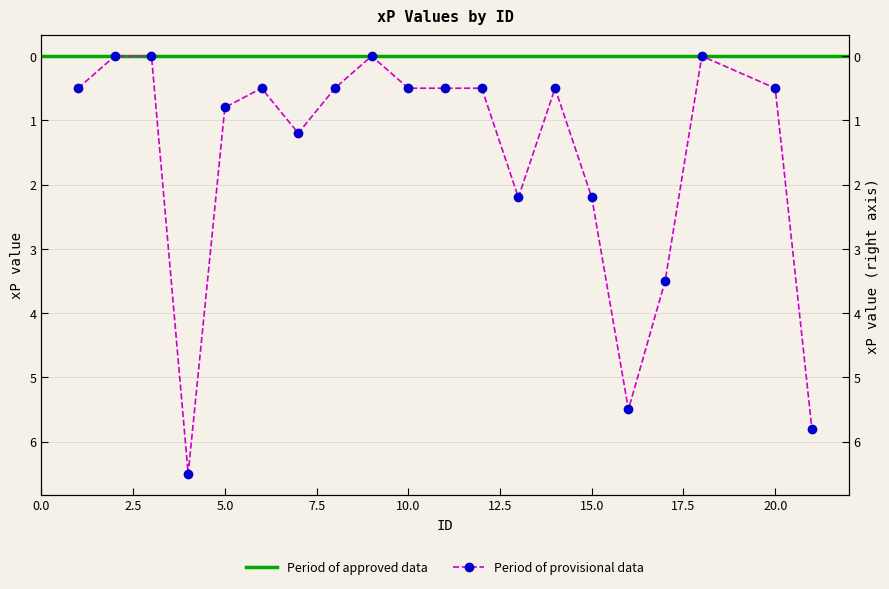

Rank the categories by value from highest to lowest.

4, 21, 16, 17, 13, 15, 7, 5, 1, 6, 8, 10, 11, 12, 14, 20, 2, 3, 9, 18